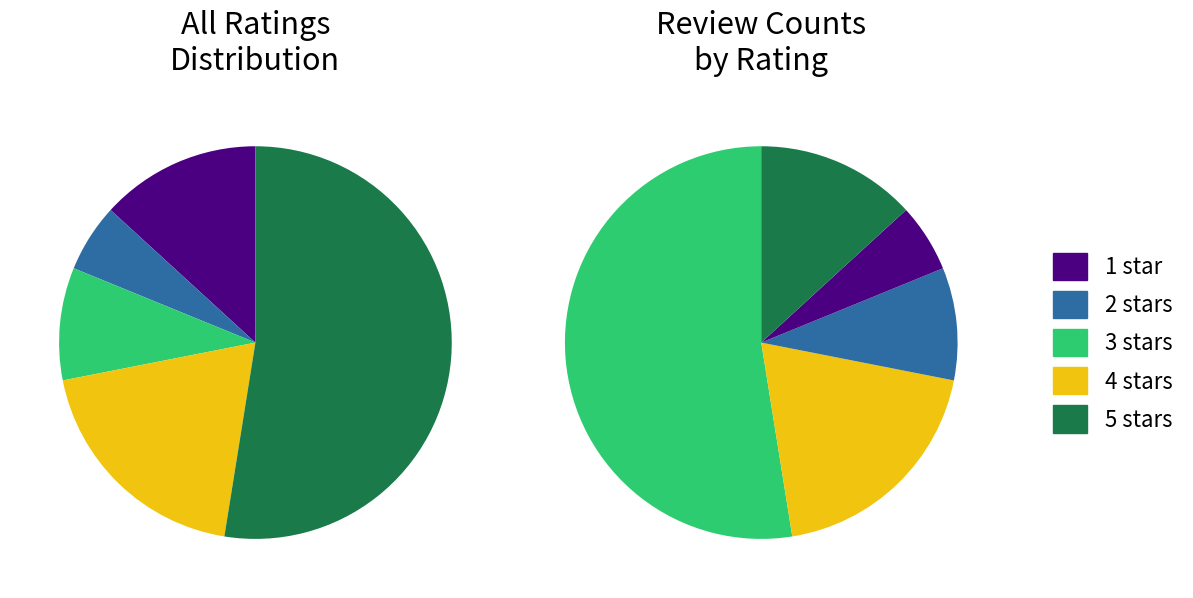

True or false: 5.0 out of 5 stars accounts for 53% of the total.

True